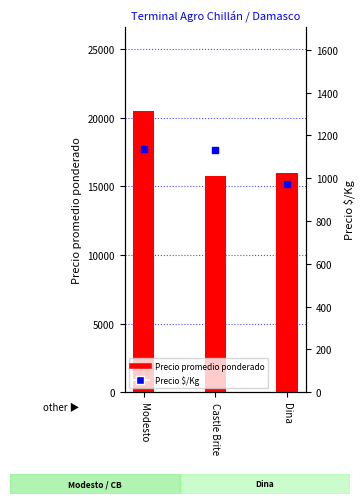

At which category is the sum across all series the highest?

Modesto